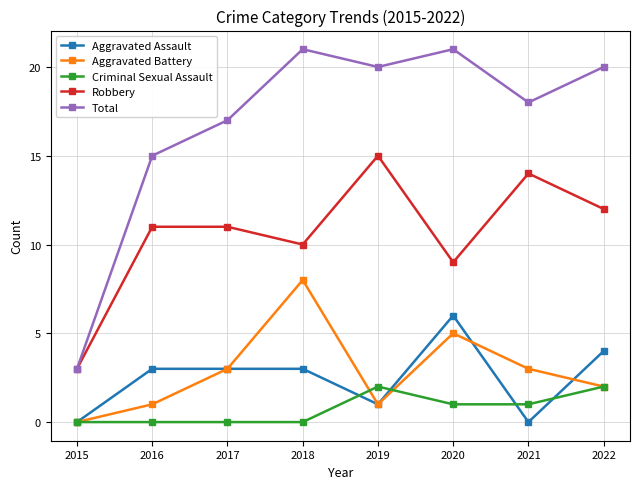

Which series has the largest range (max minus min)?

Total